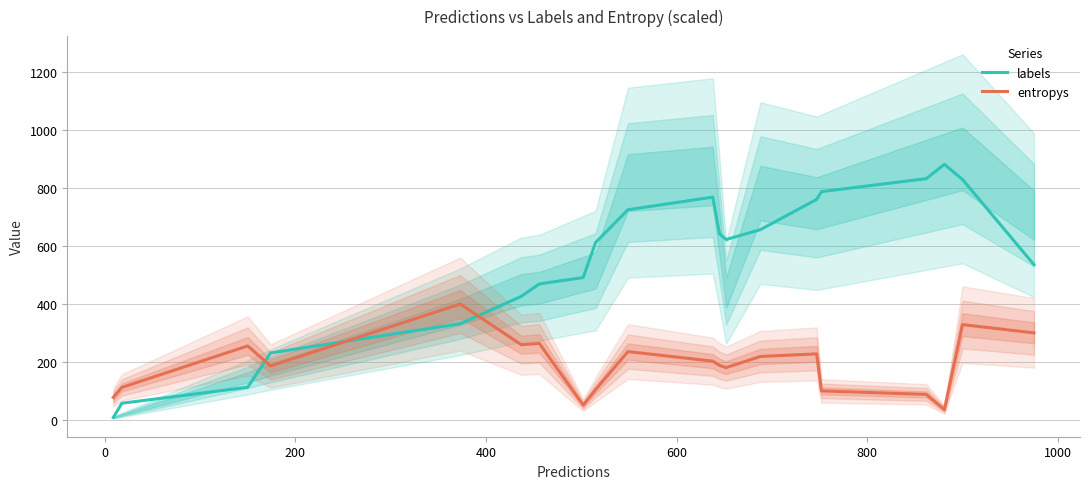

What is the lowest value of the entropys series?

36.2